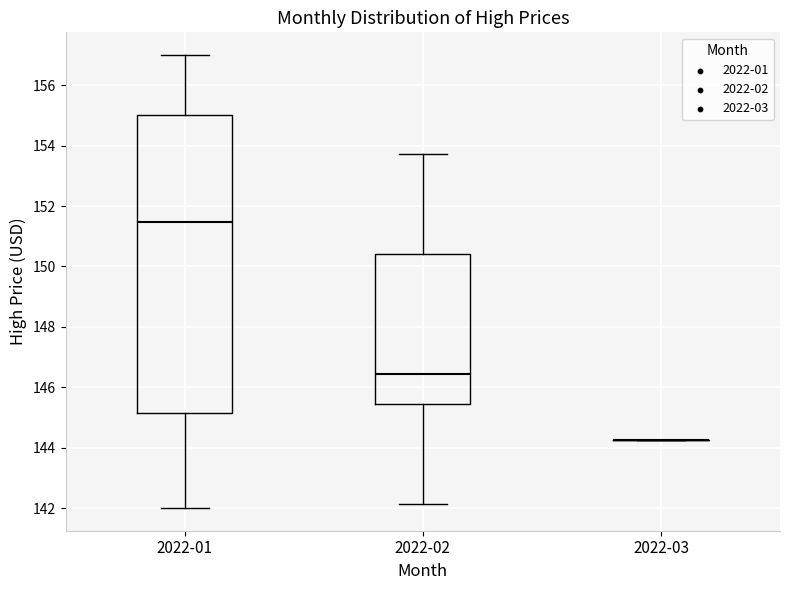

Reading left to right, read every box against the y-axis: the position of its median line, the range the box covers, and the ends of its whiskers. The values are not printed on the chart, so give them approximately, as read against the axis.

2022-01: median 151.4, box 145.2 to 155.0, whiskers 142.0 to 157.0
2022-02: median 146.4, box 145.4 to 150.4, whiskers 142.2 to 153.8
2022-03: box collapsed to a line at 144.2, whiskers 144.2 to 144.2